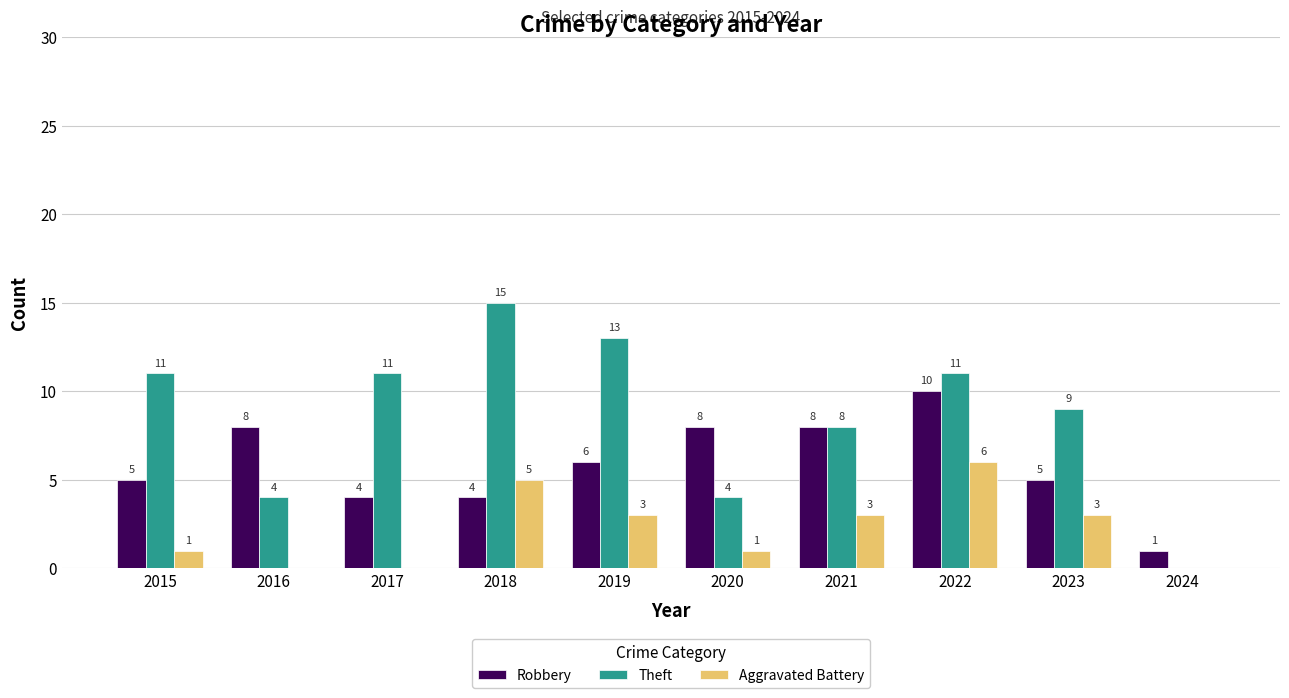

The Theft series shows 4 at 2016. True or false?

True